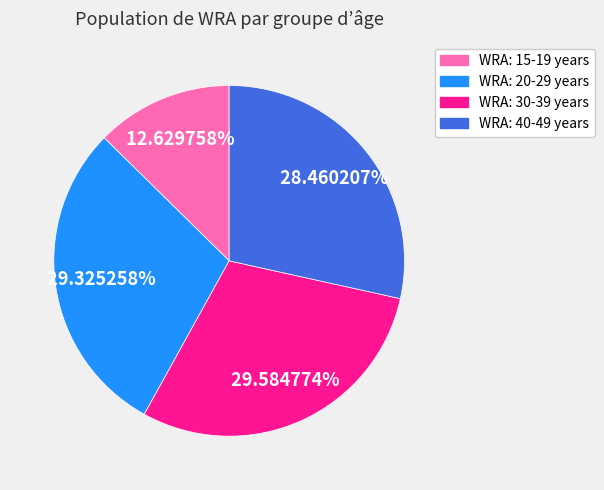

What is the ratio of the value at WRA: 20-29 years to the value at WRA: 40-49 years?

1.0